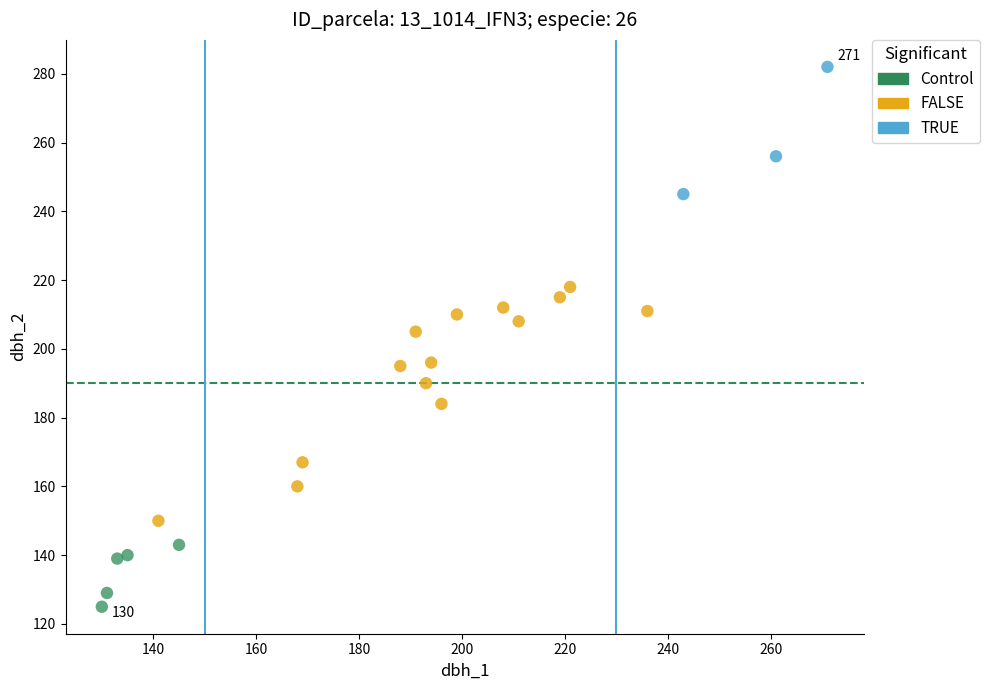

Which series has the widest spread of Y values?

FALSE